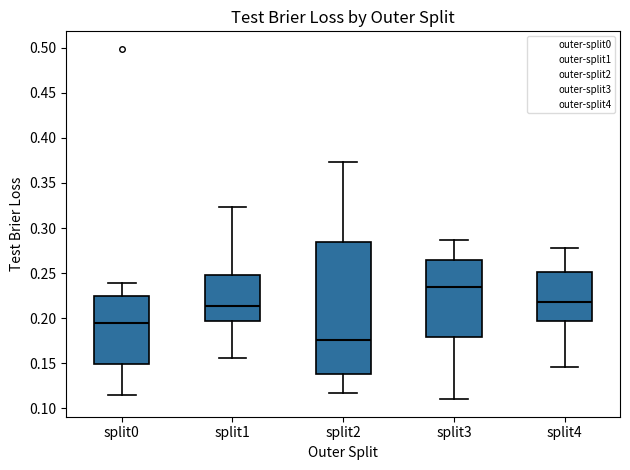

Reading left to right, transcribe this box plot: for each box, give where its median line is, the range the box spans, and where its two whiskers end, as read against the y-axis. The values are not printed on the chart, so give them approximately, as read against the axis.

split0: median 0.195, box 0.150 to 0.225, whiskers 0.115 to 0.240
split1: median 0.215, box 0.195 to 0.250, whiskers 0.155 to 0.325
split2: median 0.175, box 0.140 to 0.285, whiskers 0.115 to 0.375
split3: median 0.235, box 0.180 to 0.265, whiskers 0.110 to 0.285
split4: median 0.215, box 0.195 to 0.250, whiskers 0.145 to 0.280